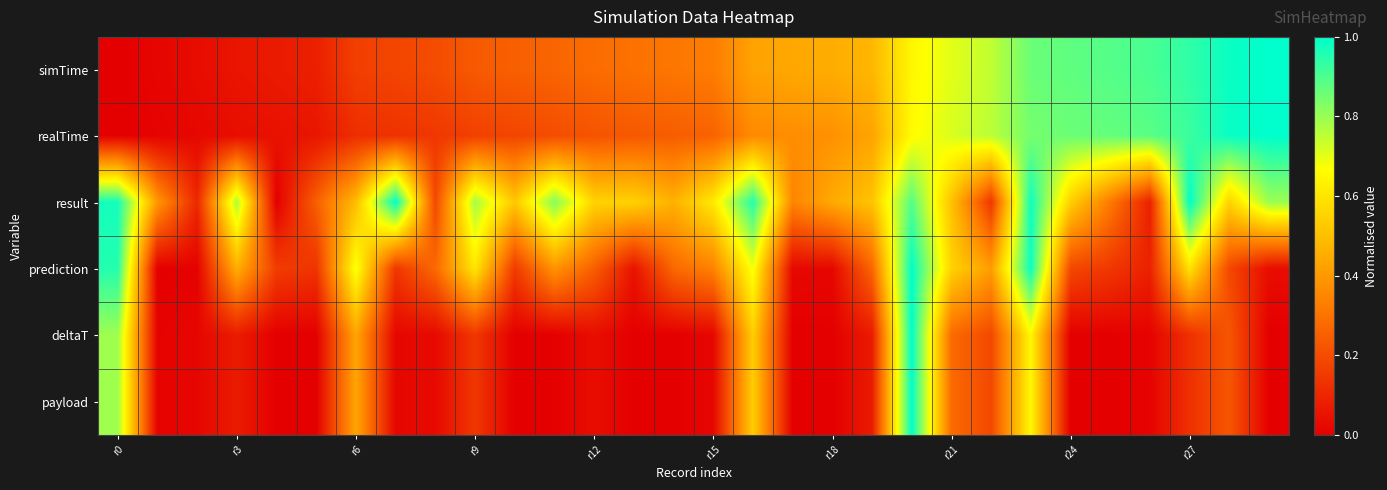

Reading left to right, transcribe all the data shown in this chart.

simTime: 0.0	0.0	0.0	0.1	0.1	0.1	0.2	0.2	0.2	0.2	0.3	0.3	0.3	0.3	0.3	0.3	0.4	0.4	0.5	0.5	0.6	0.7	0.7	0.9	0.9	0.9	0.9	0.9	1.0	1.0
realTime: 0.0	0.0	0.0	0.0	0.0	0.1	0.1	0.1	0.1	0.2	0.2	0.2	0.2	0.2	0.2	0.3	0.4	0.4	0.4	0.4	0.7	0.7	0.8	0.8	0.9	0.9	0.9	0.9	1.0	1.0
result: 1.0	0.4	0.1	0.8	0.0	0.2	0.5	1.0	0.2	0.8	0.5	0.8	0.6	0.5	0.5	0.6	1.0	0.3	0.4	0.5	0.9	0.5	0.1	1.0	0.5	0.3	0.1	1.0	0.6	0.8
prediction: 1.0	0.0	0.0	0.5	0.2	0.1	0.7	0.1	0.3	0.6	0.2	0.4	0.2	0.1	0.3	0.3	0.7	0.0	0.0	0.3	1.0	0.6	0.4	1.0	0.2	0.1	0.1	0.6	0.2	0.0
deltaT: 0.8	0.0	0.0	0.1	0.0	0.0	0.4	0.0	0.0	0.1	0.0	0.0	0.0	0.0	0.0	0.0	0.5	0.0	0.0	0.1	1.0	0.3	0.2	0.6	0.0	0.0	0.0	0.1	0.2	0.0
payload: 0.8	0.0	0.0	0.1	0.0	0.0	0.4	0.0	0.0	0.1	0.0	0.0	0.0	0.0	0.0	0.0	0.5	0.0	0.0	0.1	1.0	0.3	0.2	0.6	0.0	0.0	0.0	0.1	0.2	0.0